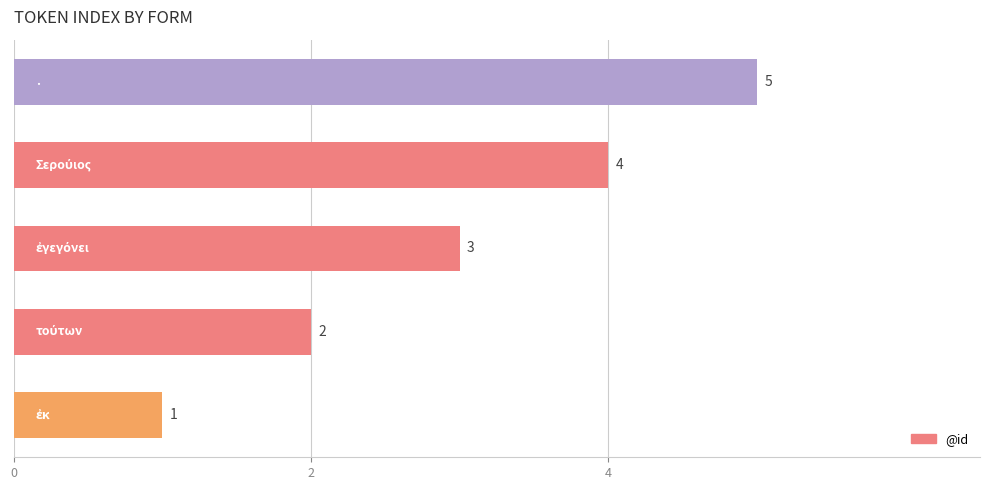

What is the maximum value shown in the chart?

5